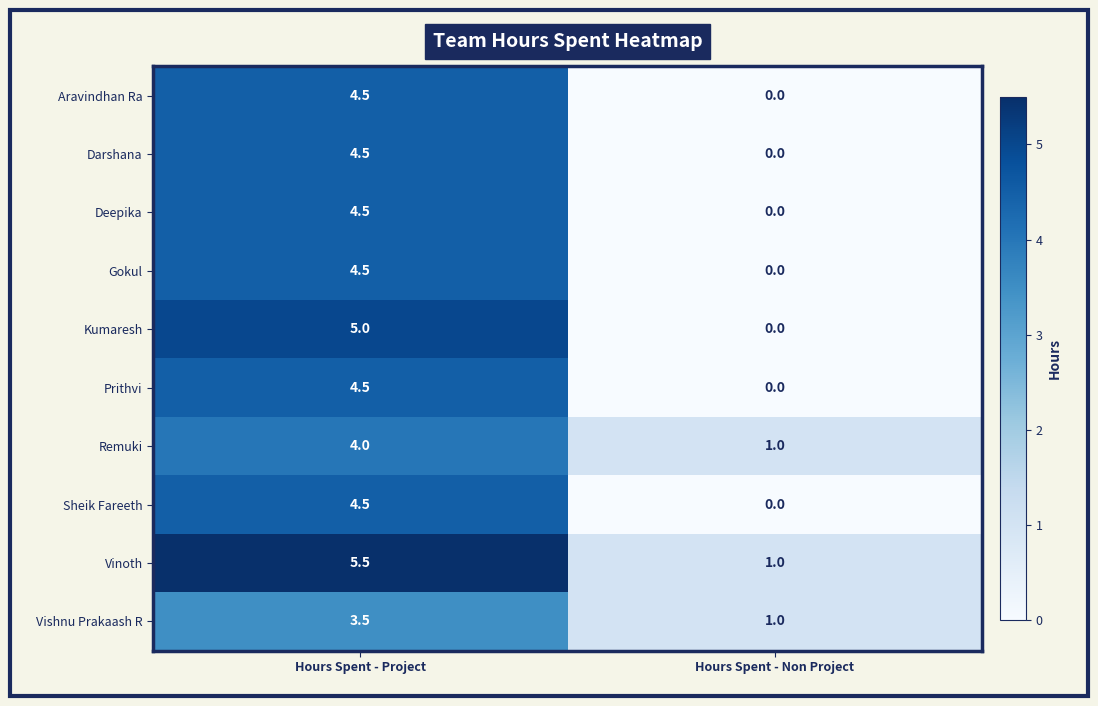

Rank the categories by Darshana value from lowest to highest.

Hours Spent - Non Project, Hours Spent - Project